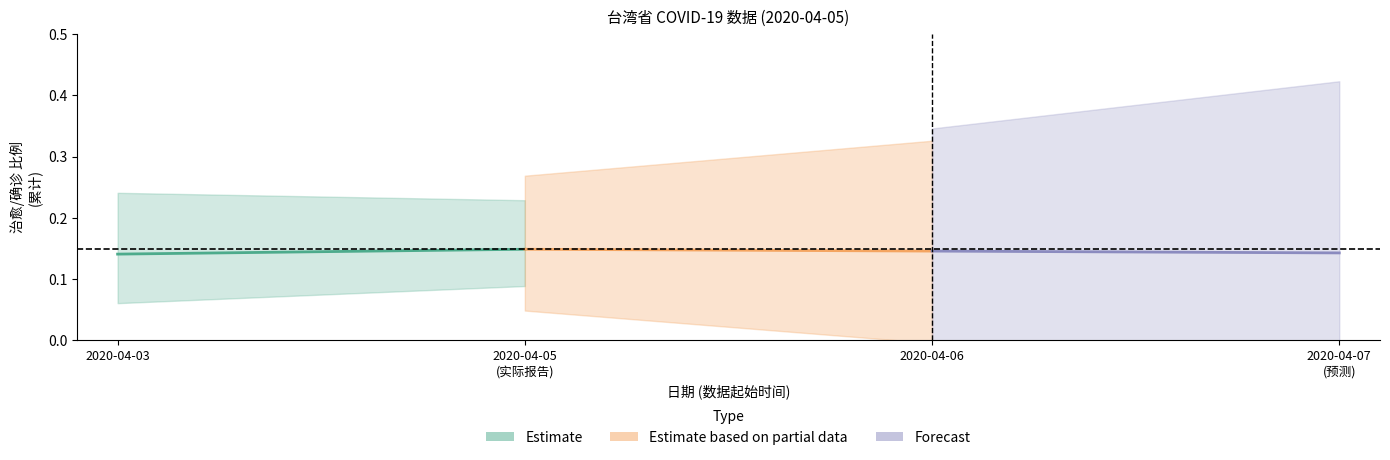

Between 2020-04-03 and 2020-04-05
(实际报告), which is larger?

2020-04-05
(实际报告)